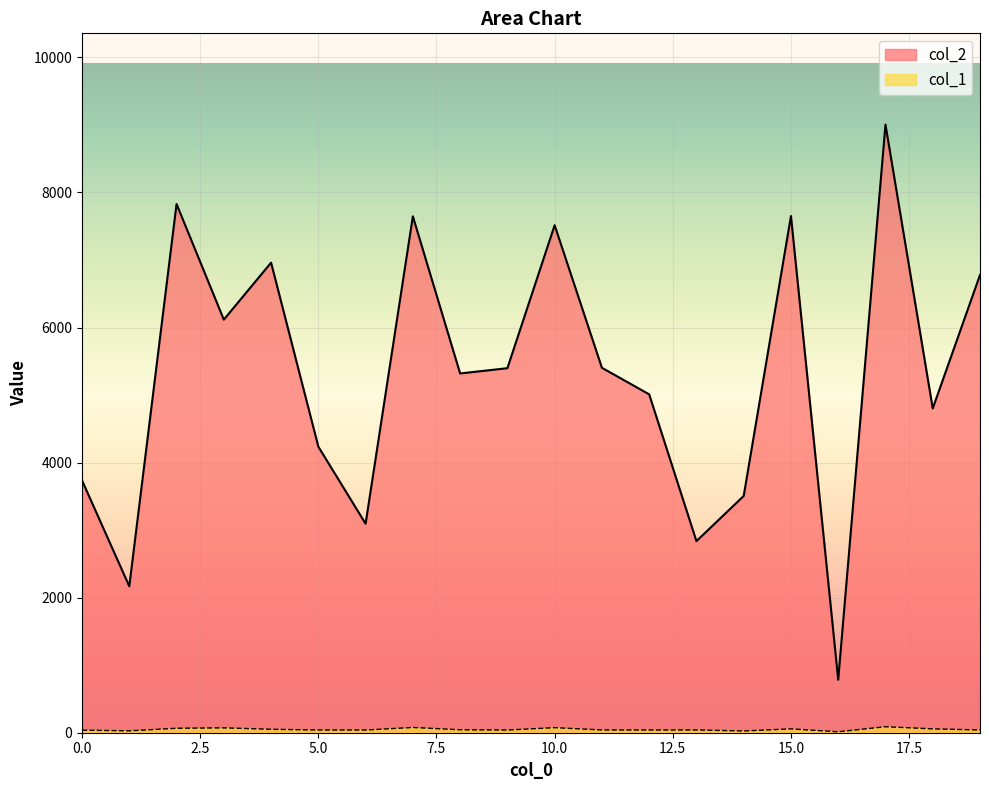

What is the lowest value of the col_2 series?

784